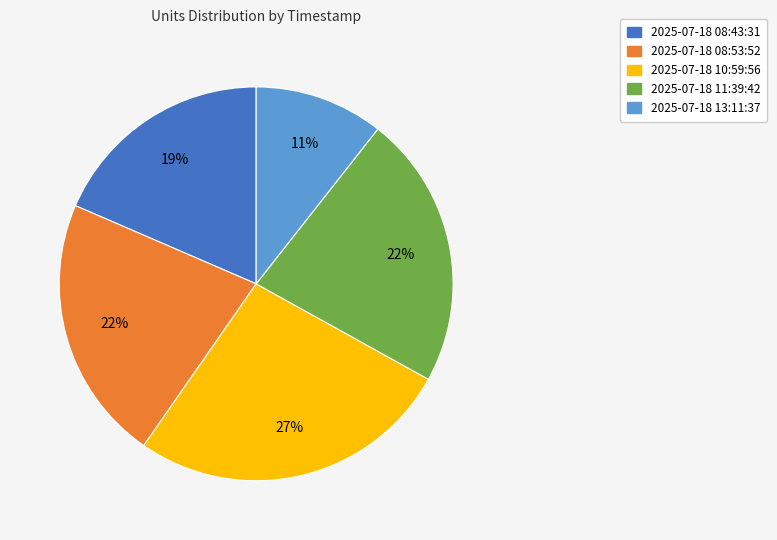

What percentage is the 2025-07-18 08:43:31 slice, to the nearest percent?

19%